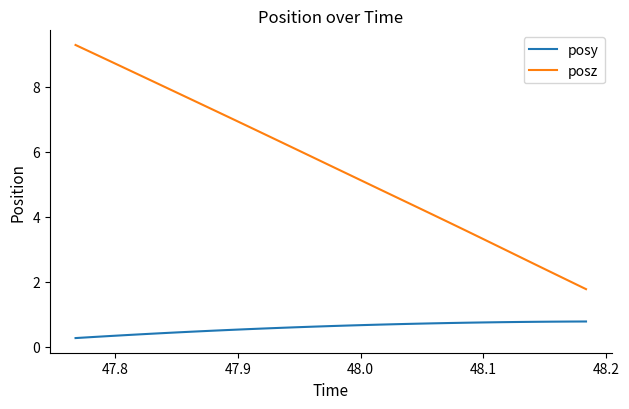

Rank the series by their maximum value, from lowest to highest.

posy, posz